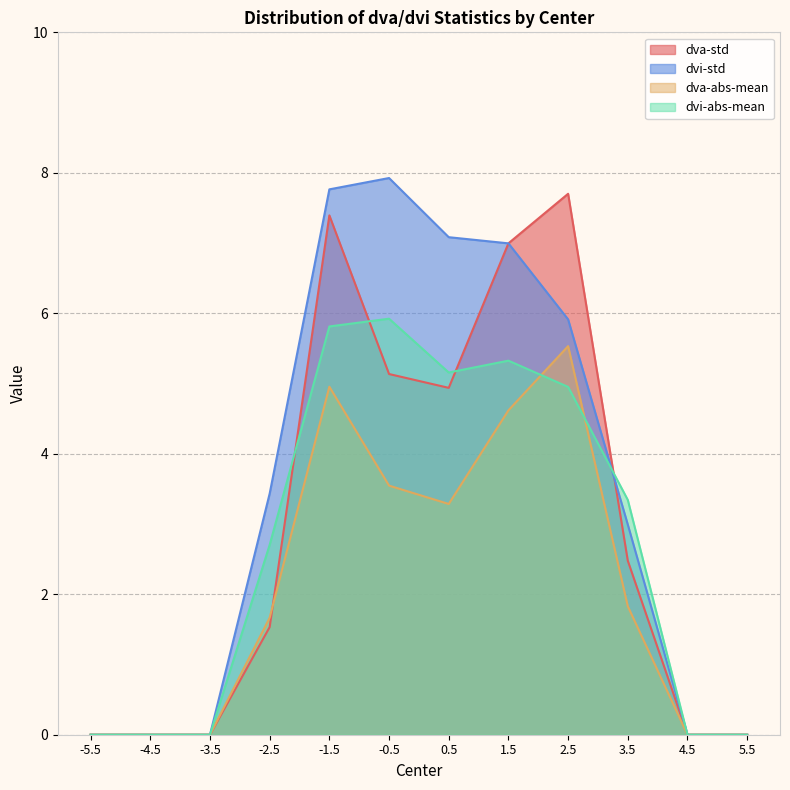

Does the chart have visible grid lines?

Yes